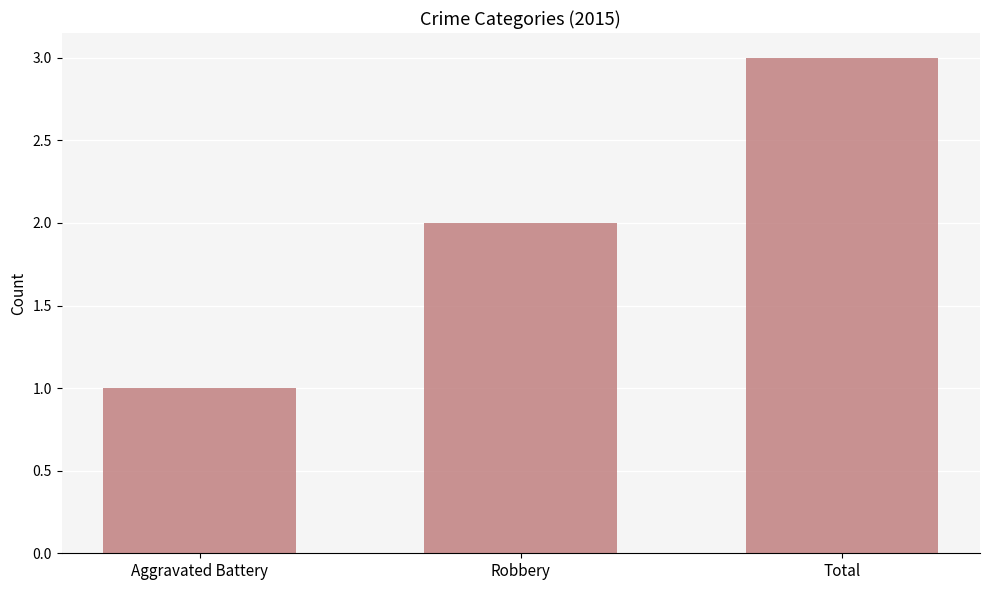

Which label corresponds to the largest value in the chart?

Total